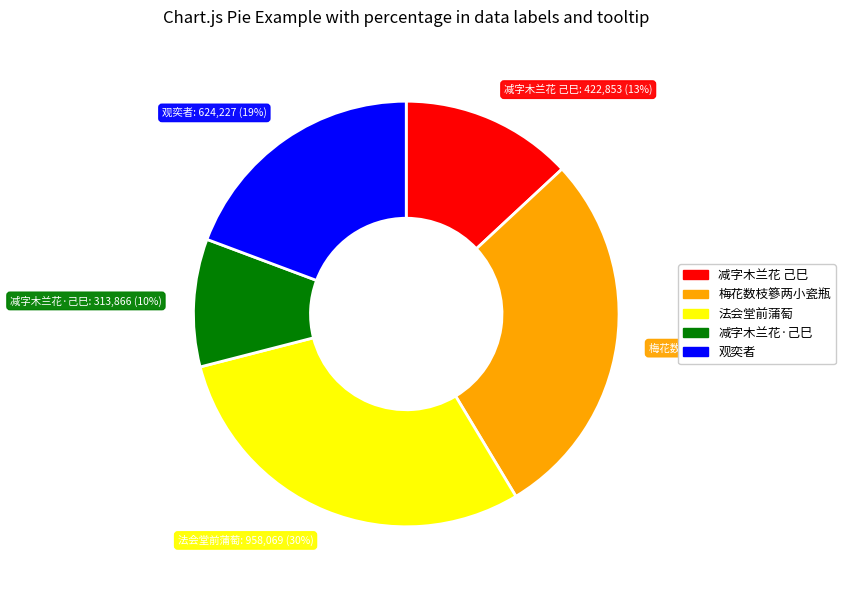

Count the number of slices in the pie.

5